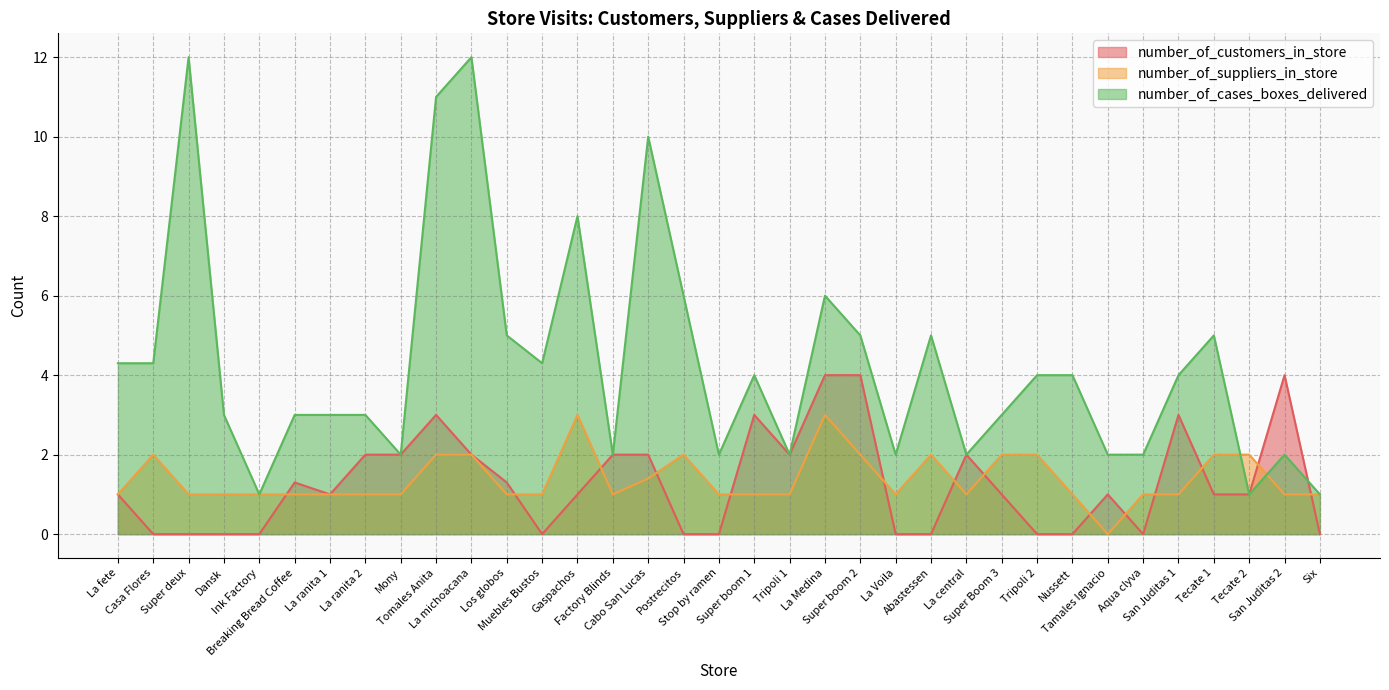

Between Muebles Bustos and Stop by ramen, which is larger?

Muebles Bustos